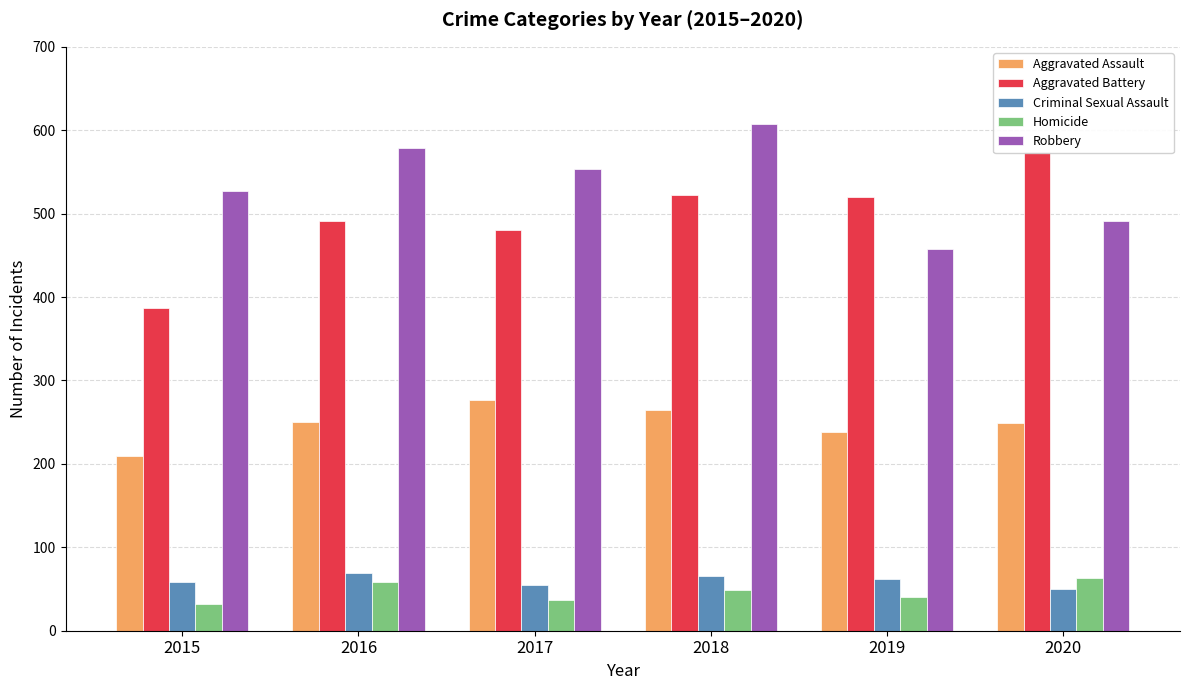

What are all the series names shown in the legend?

Aggravated Assault, Aggravated Battery, Criminal Sexual Assault, Homicide, Robbery